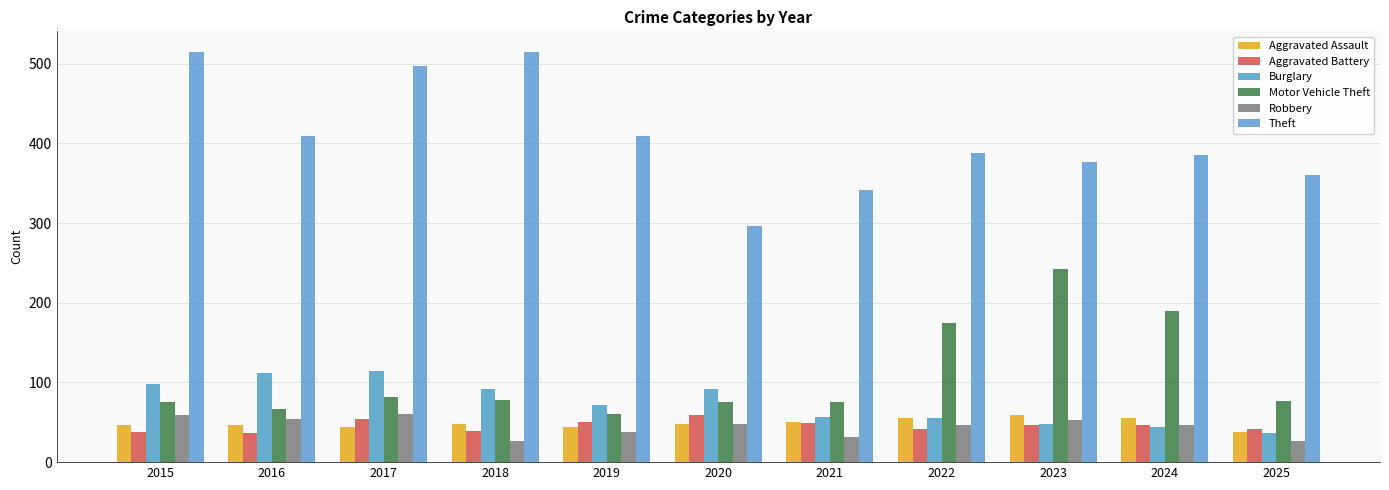

What is the greatest value displayed?

515